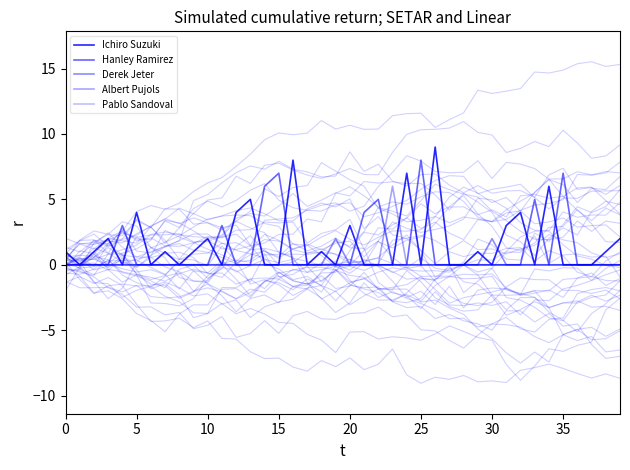

Reading left to right, what are all the values shown in this chart?

Ichiro Suzuki: 1	0	1	2	0	4	0	1	0	1	2	0	4	5	0	0	8	0	1	0	3	0	0	0	7	0	9	0	0	1	0	3	4	0	6	0	0	0	1	2
Hanley Ramirez: 0	0	0	0	3	0	0	0	0	0	0	3	0	0	6	7	0	0	0	0	0	4	5	0	0	8	0	0	0	0	0	0	0	5	0	7	0	0	0	0
Derek Jeter: 0	0	0	0	0	0	0	0	0	0	0	0	0	0	0	0	0	0	0	2	0	0	0	0	0	0	0	0	0	0	2	0	0	0	0	0	0	0	0	0
Albert Pujols: 0	0	0	0	0	0	0	0	0	0	0	0	0	0	0	0	0	0	0	0	0	0	0	6	0	0	0	0	0	0	0	0	0	0	0	0	0	0	0	0
Pablo Sandoval: 0	0	0	0	0	0	0	0	0	0	0	0	0	0	0	0	0	0	0	0	0	0	0	0	0	0	0	0	0	0	0	0	0	0	0	0	0	0	0	0